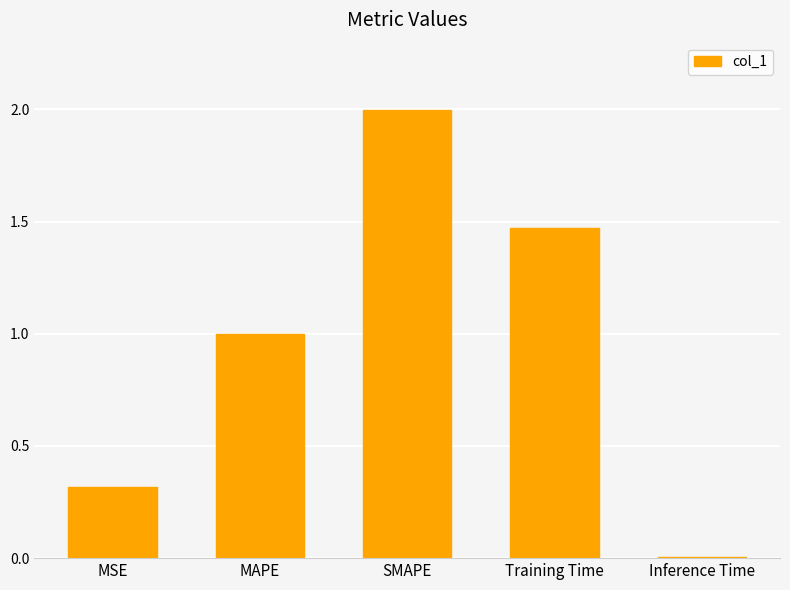

Which has a higher value, Training Time or Inference Time?

Training Time